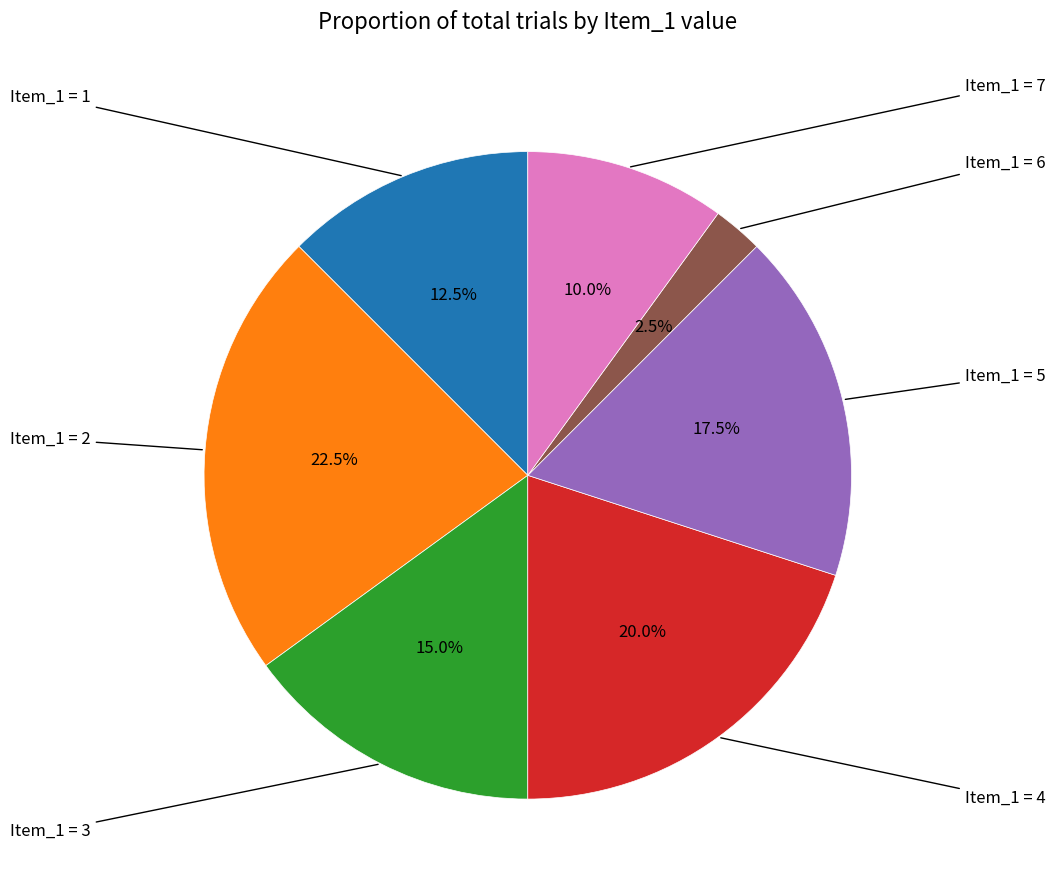

How many slices are in this pie chart?

7